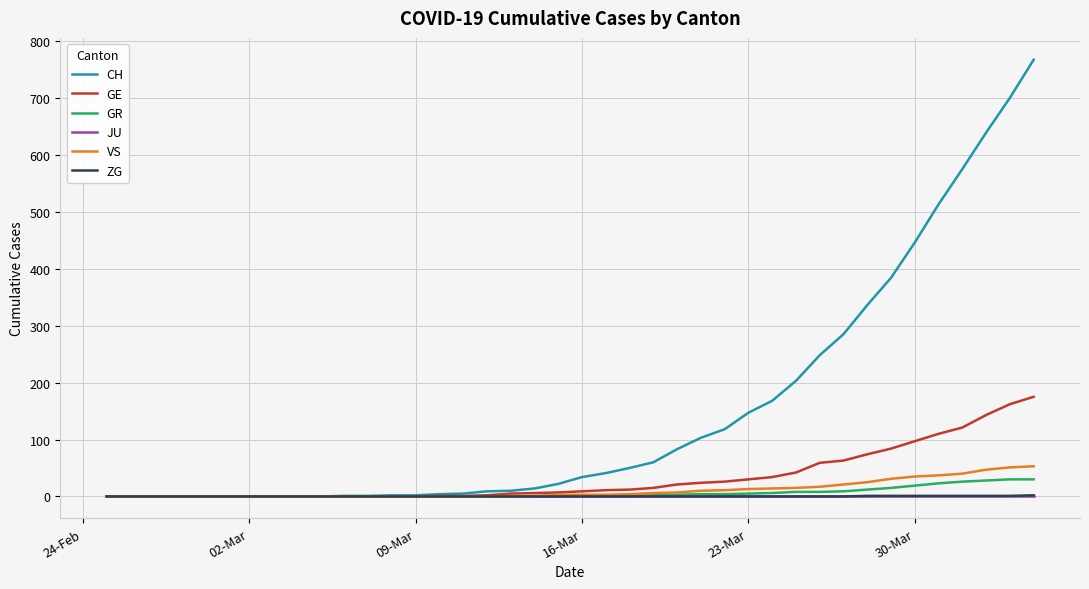

What is the maximum value shown in the chart?

767